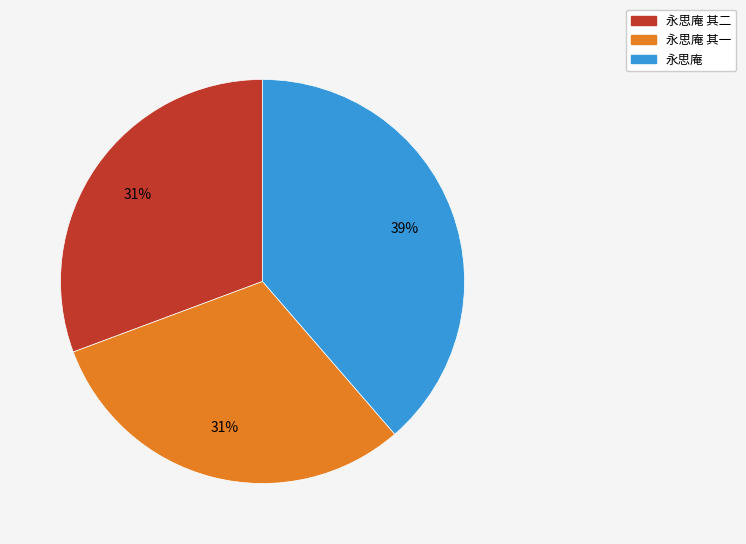

To the nearest percent, what is the difference between the largest and smallest slice percentages?

8%